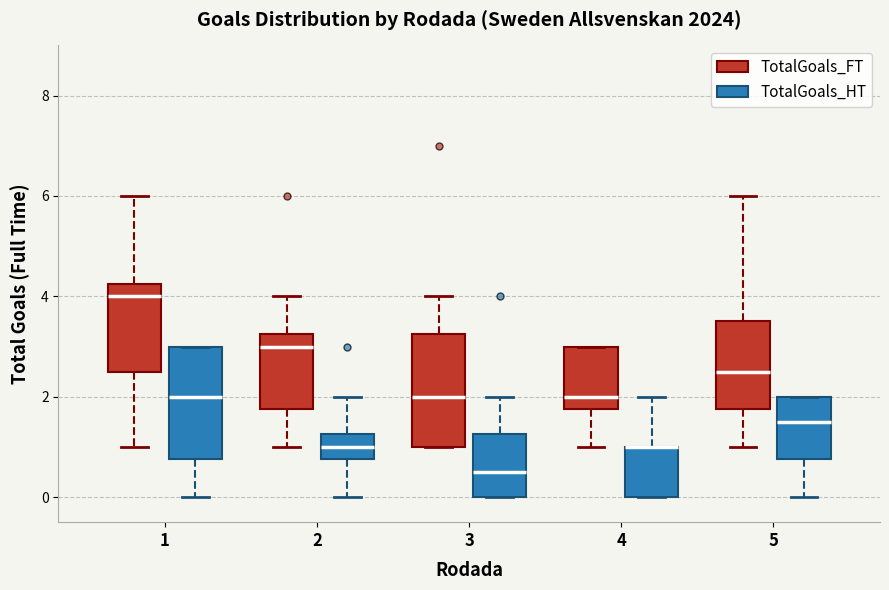

Reading left to right, transcribe this box plot: for each box, give where its median line is, the range the box spans, and where its two whiskers end, as read against the y-axis. The values are not printed on the chart, so give them approximately, as read against the axis.

1 (TotalGoals_FT): median 4.0, box 2.6 to 4.2, whiskers 1.0 to 6.0
1 (TotalGoals_HT): median 2.0, box 0.8 to 3.0, whiskers 0.0 to 3.0
2 (TotalGoals_FT): median 3.0, box 1.8 to 3.2, whiskers 1.0 to 4.0
2 (TotalGoals_HT): median 1.0, box 0.8 to 1.2, whiskers 0.0 to 2.0
3 (TotalGoals_FT): median 2.0, box 1.0 to 3.2, whiskers 1.0 to 4.0
3 (TotalGoals_HT): median 0.6, box 0.0 to 1.2, whiskers 0.0 to 2.0
4 (TotalGoals_FT): median 2.0, box 1.8 to 3.0, whiskers 1.0 to 3.0
4 (TotalGoals_HT): median 1.0 (drawn on the box's upper edge), box 0.0 to 1.0, whiskers 0.0 to 2.0
5 (TotalGoals_FT): median 2.6, box 1.8 to 3.6, whiskers 1.0 to 6.0
5 (TotalGoals_HT): median 1.6, box 0.8 to 2.0, whiskers 0.0 to 2.0